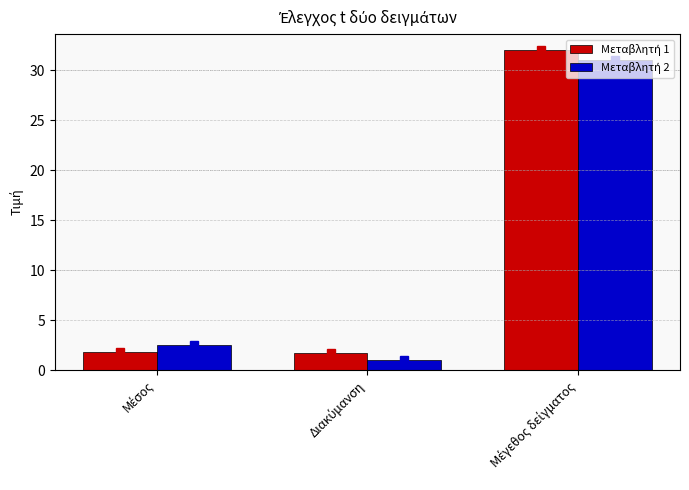

Does the chart contain stacked bars?

No